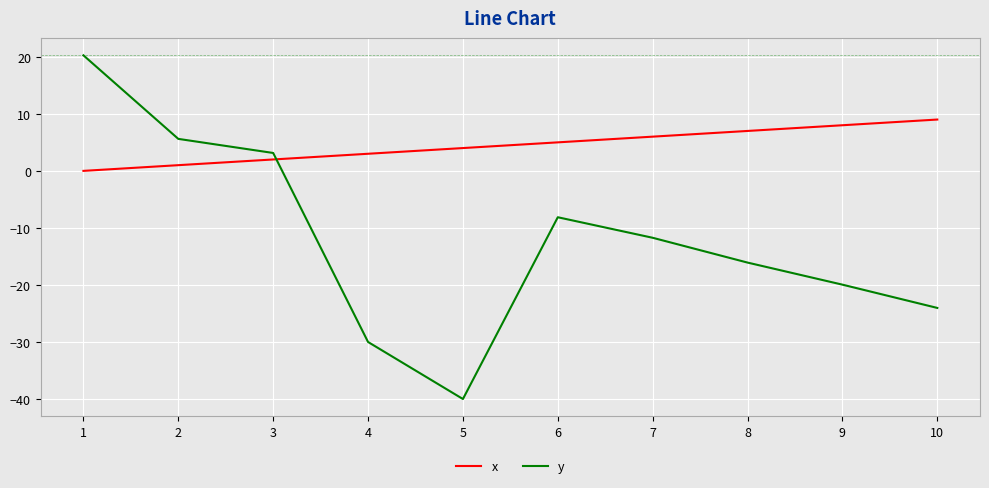

Reading right to left, extract all data points from this chart.

x: 9.0	8.0	7.0	6.0	5.0	4.0	3.0	2.0	1.0	0.0
y: -24.0	-19.9	-16.1	-11.7	-8.1	-40.0	-30.0	3.1	5.6	20.3